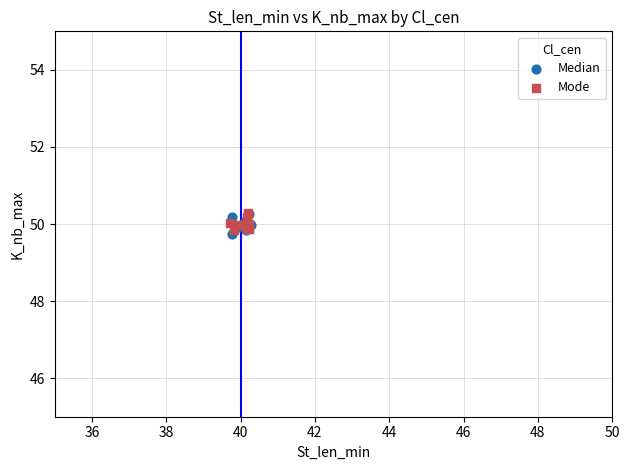

Which series reaches the minimum Y coordinate?

Median